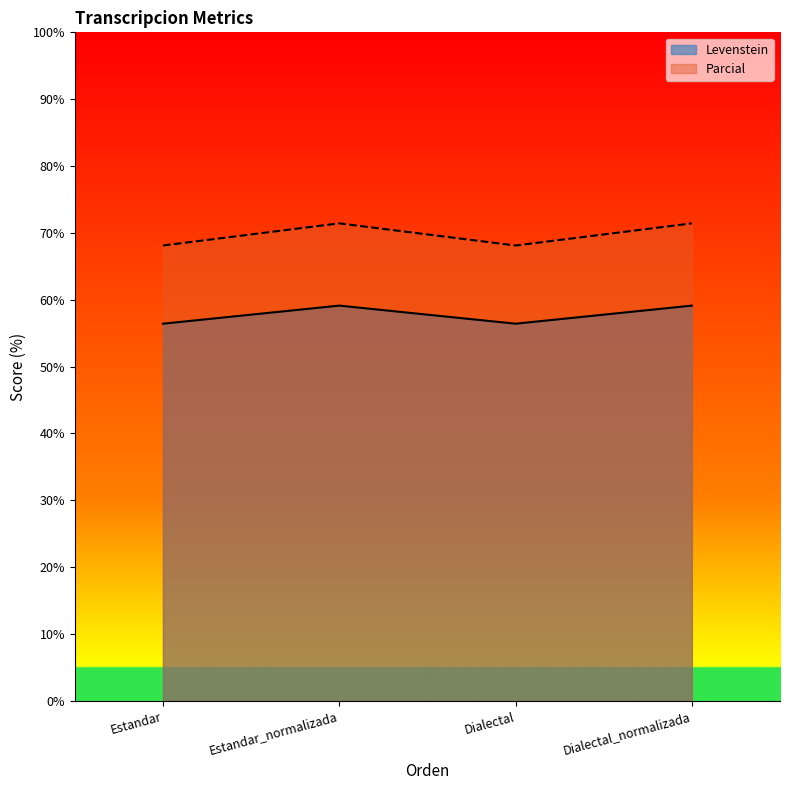

What is the difference between the Parcial values at Estandar and Dialectal_normalizada?

3.3